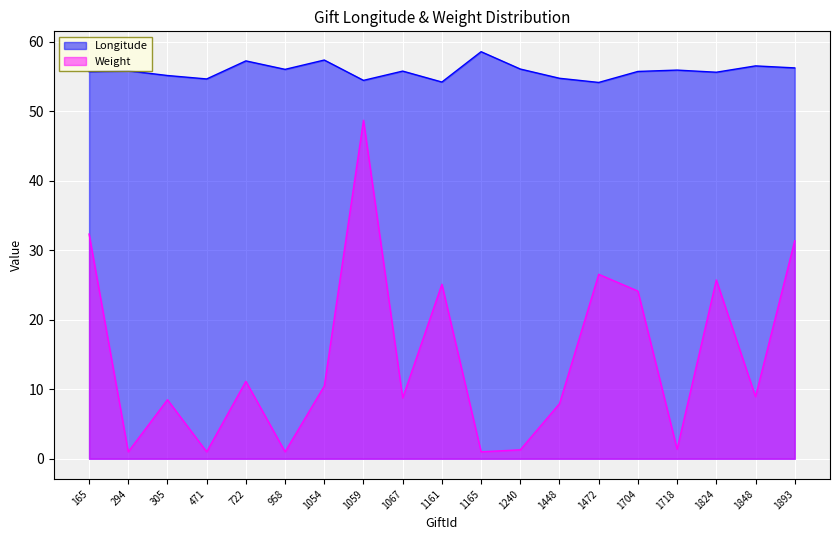

At how many categories does at least one series exceed 27?

19